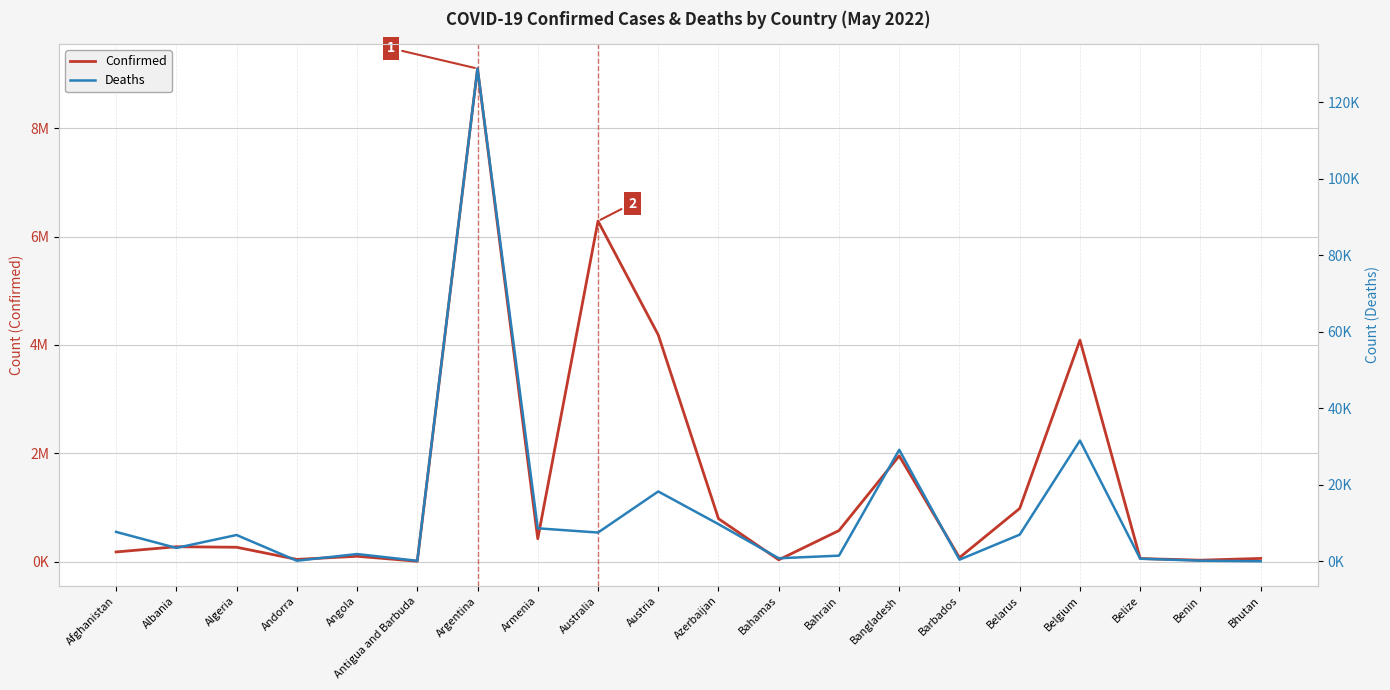

List the series in order of their peak value, highest first.

Confirmed, Deaths